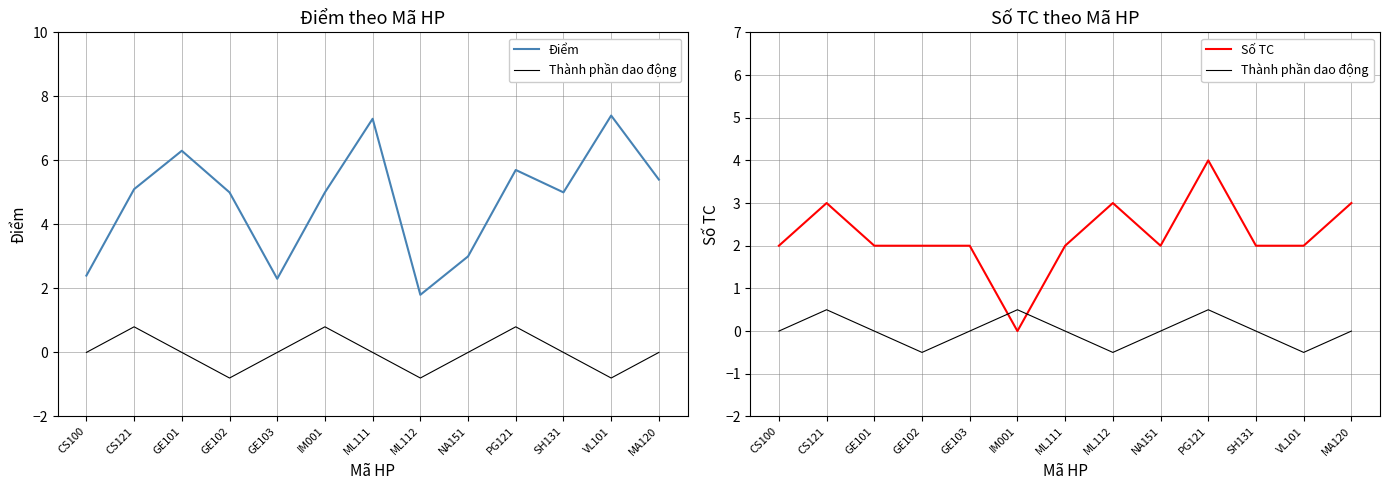

What is the total value across all series at ML112?

4.3